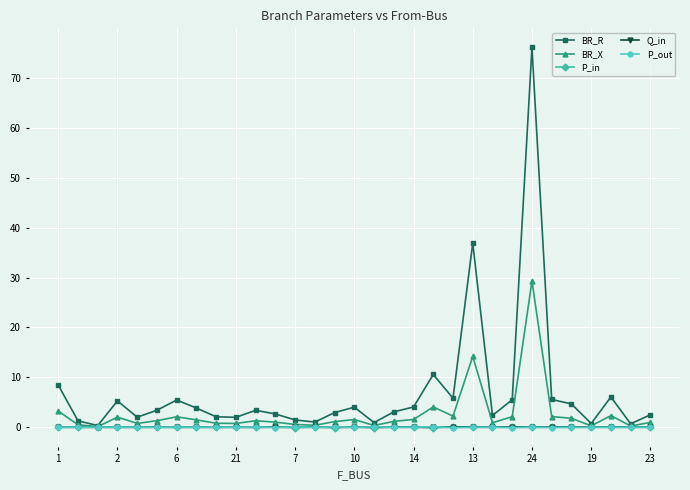

True or false: Q_in has more than 1 interior local peaks.

True